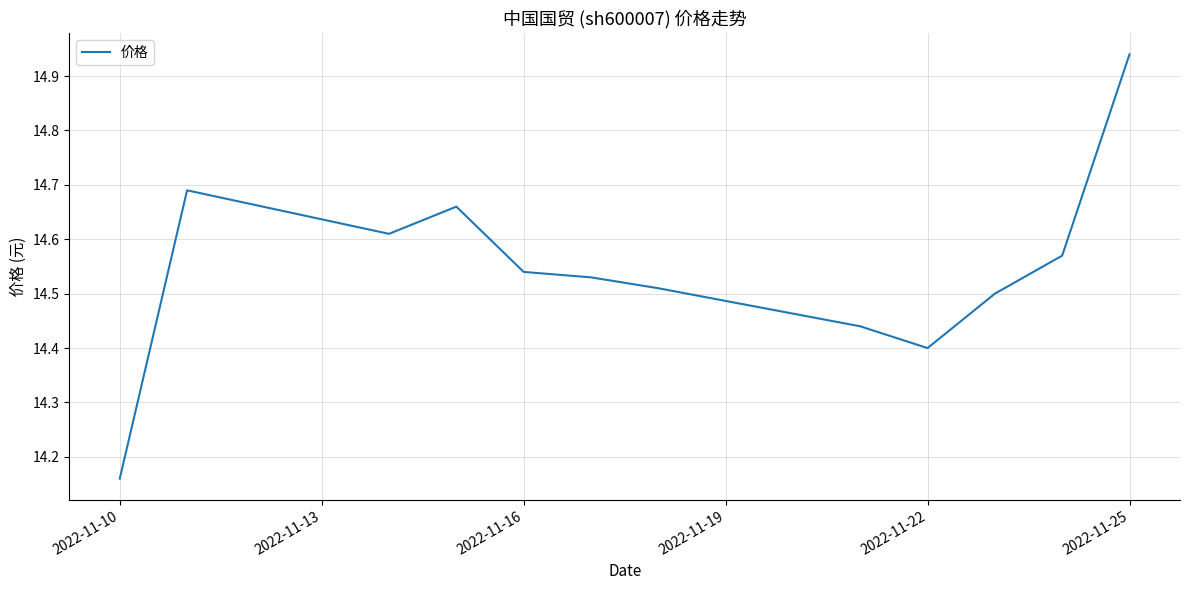

What is the greatest value displayed?

14.9